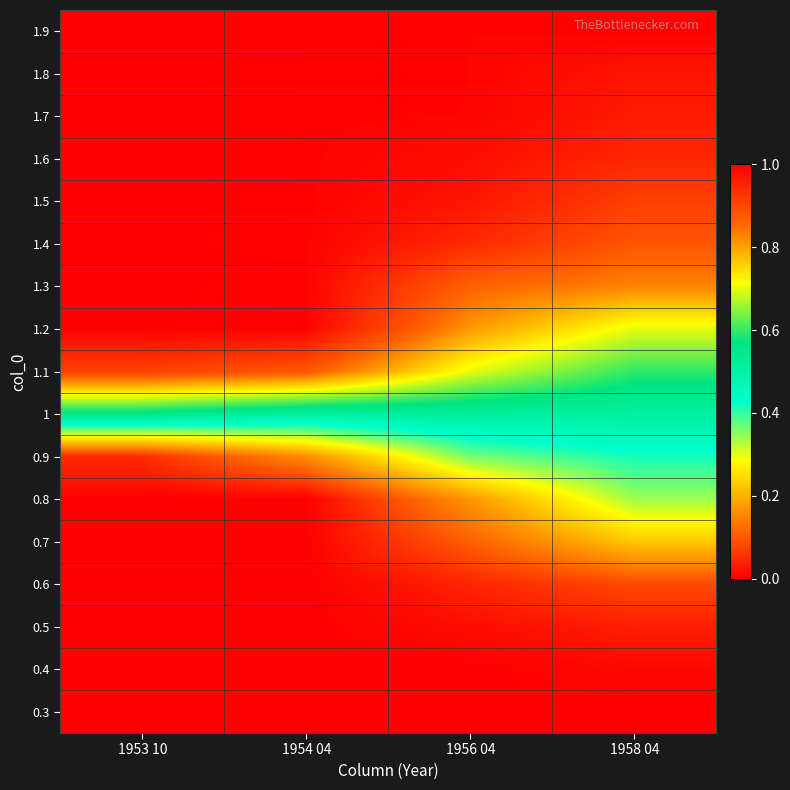

At which category is the sum across all series the highest?

1954 04